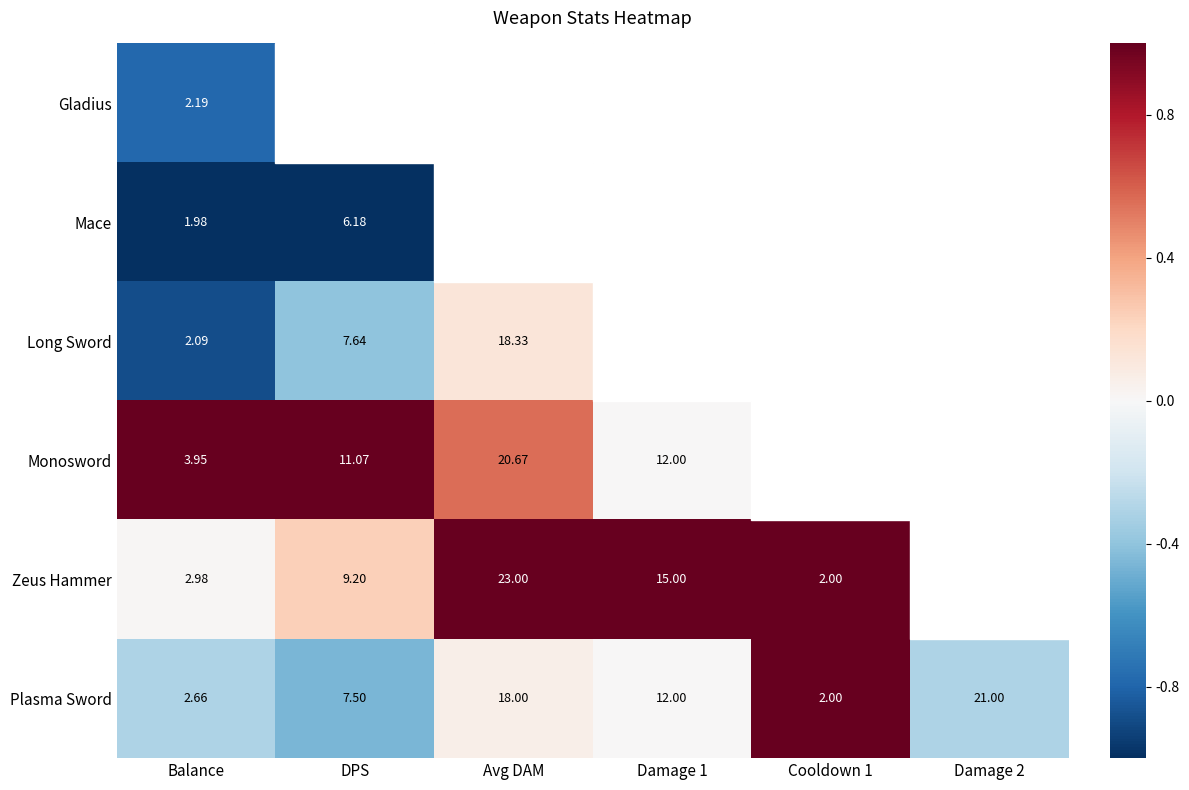

At Balance, list the series in order from smallest to largest.

Mace, Long Sword, Gladius, Plasma Sword, Zeus Hammer, Monosword